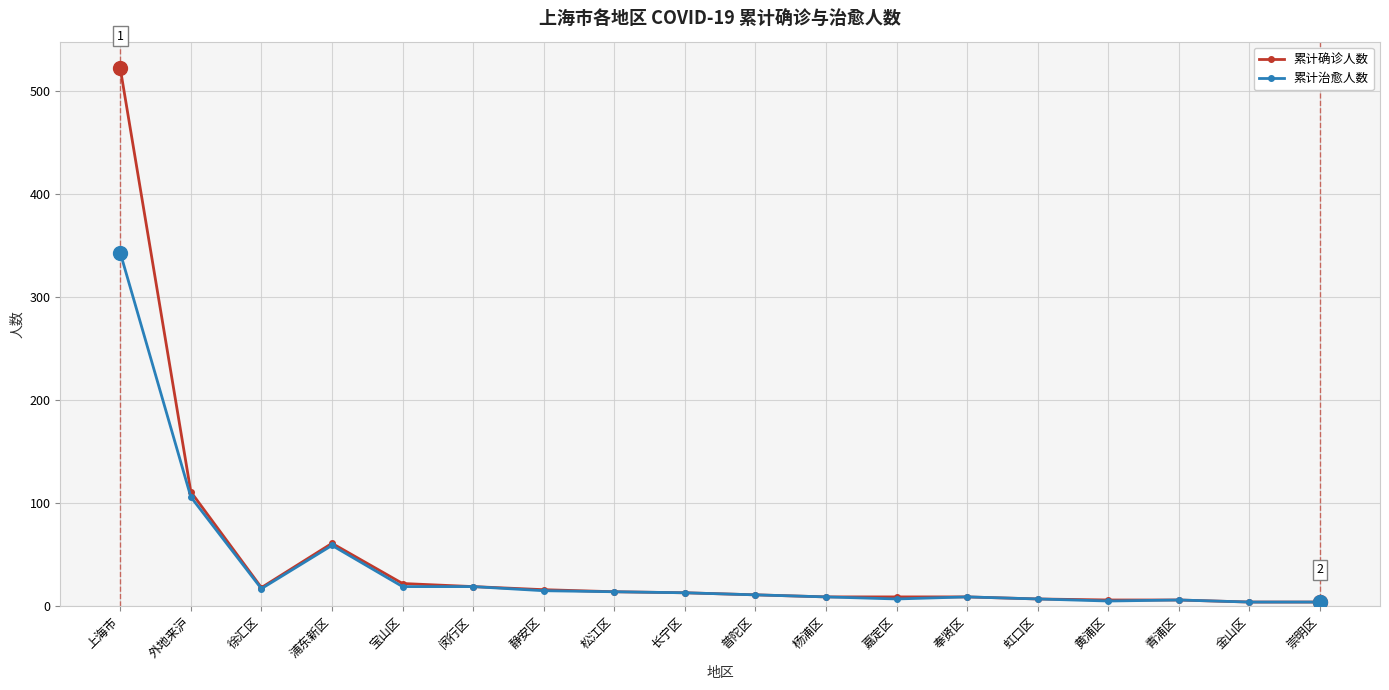

How many lines are shown in the chart?

2